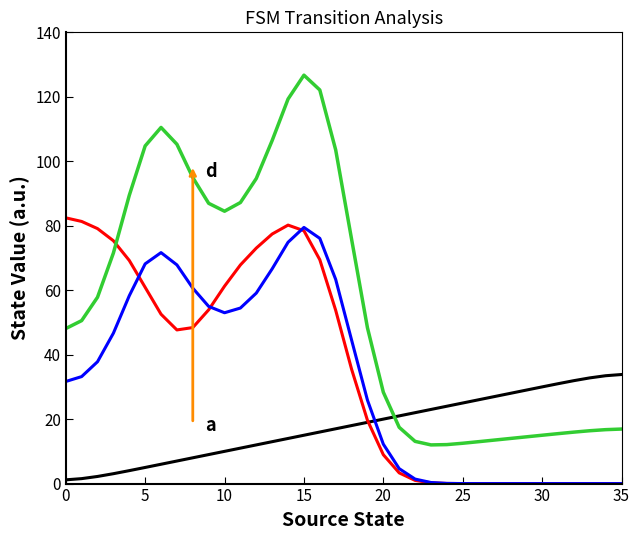

What is the maximum value shown in the chart?

126.7